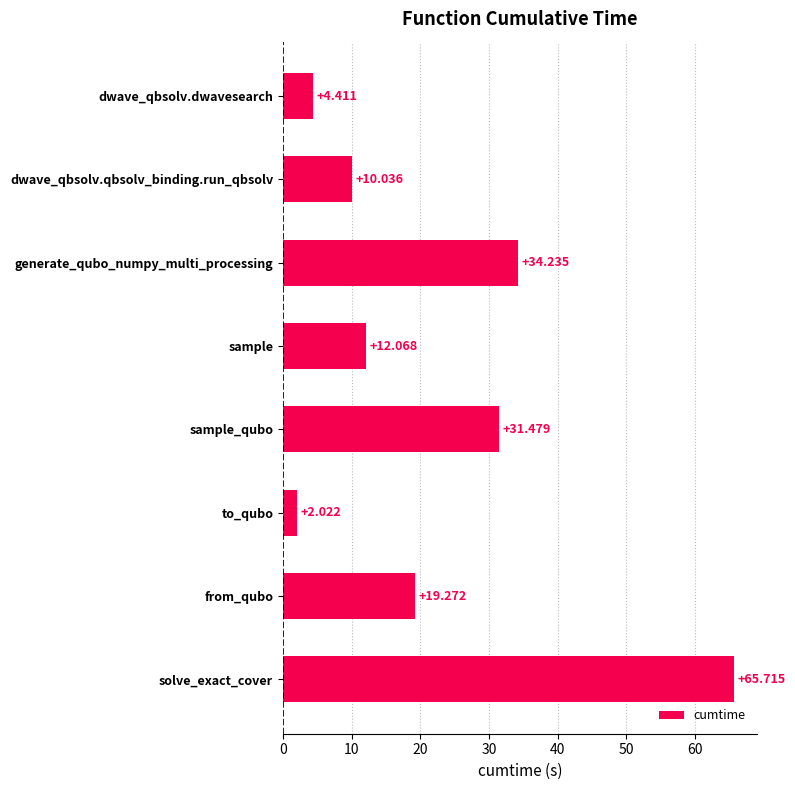

At which category does the chart reach its peak across all series?

solve_exact_cover